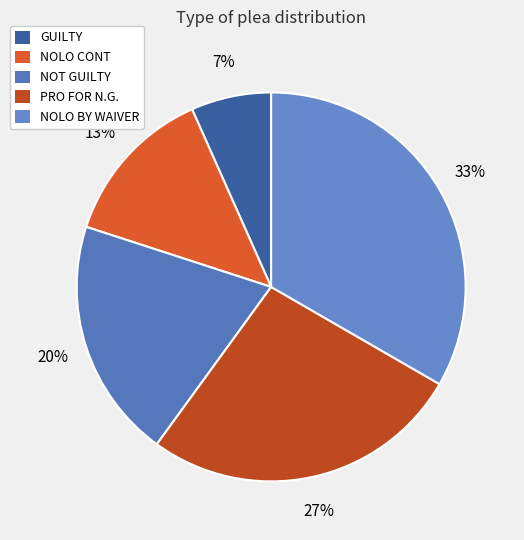

Is it true that NOLO CONT is 5% of the pie?

False